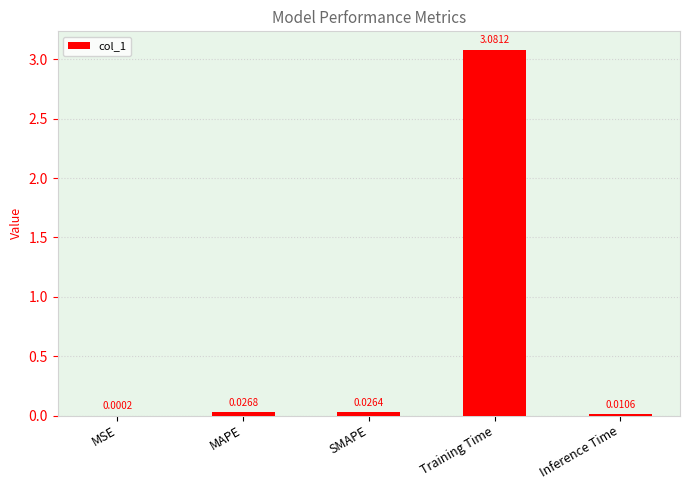

Which category has the highest value across all series?

Training Time